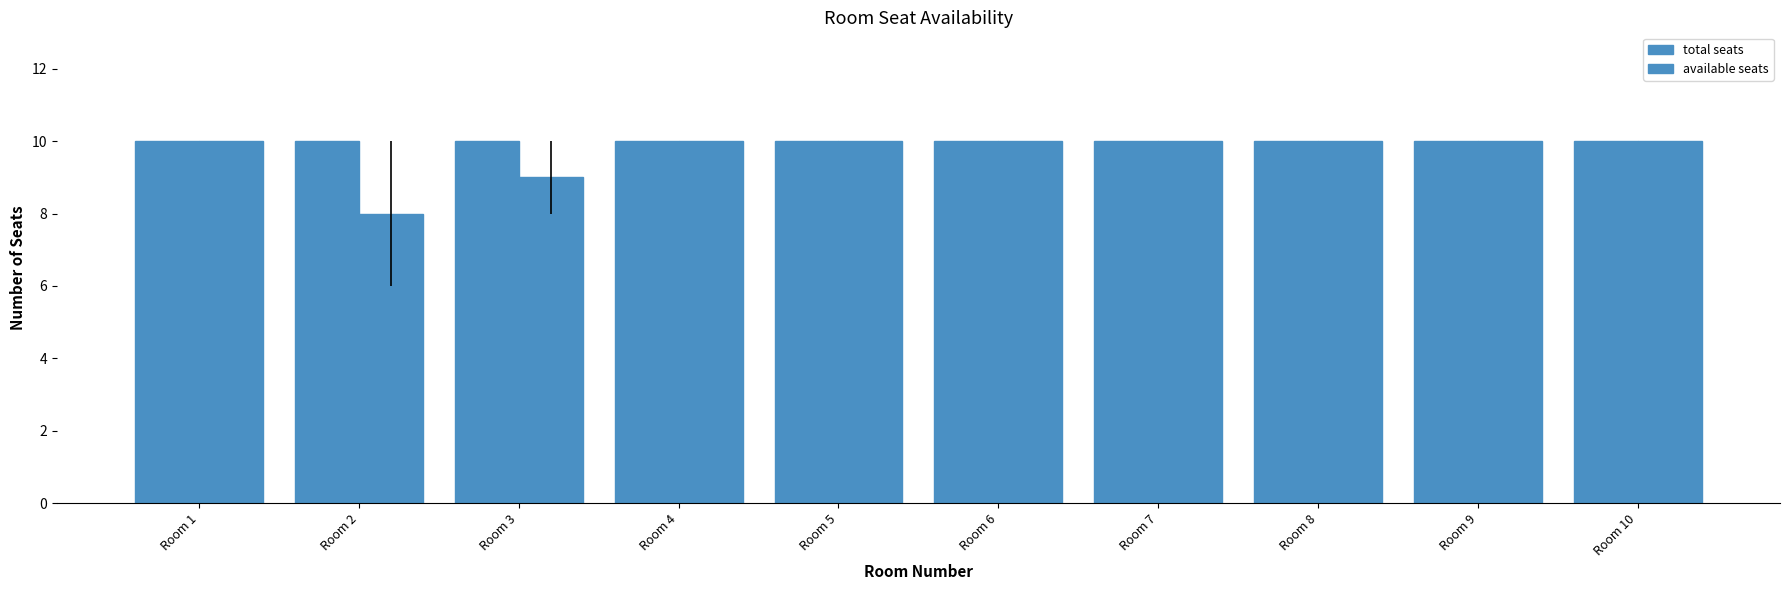

At Room 2, list the series in order from smallest to largest.

available seats, total seats